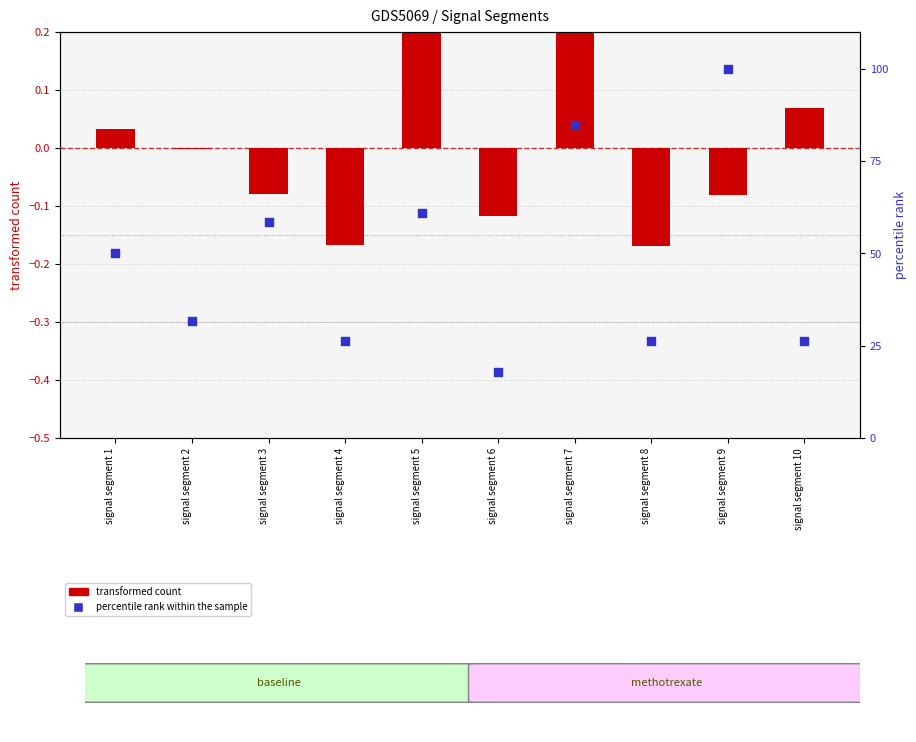

At how many categories does at least one series exceed 99?

1